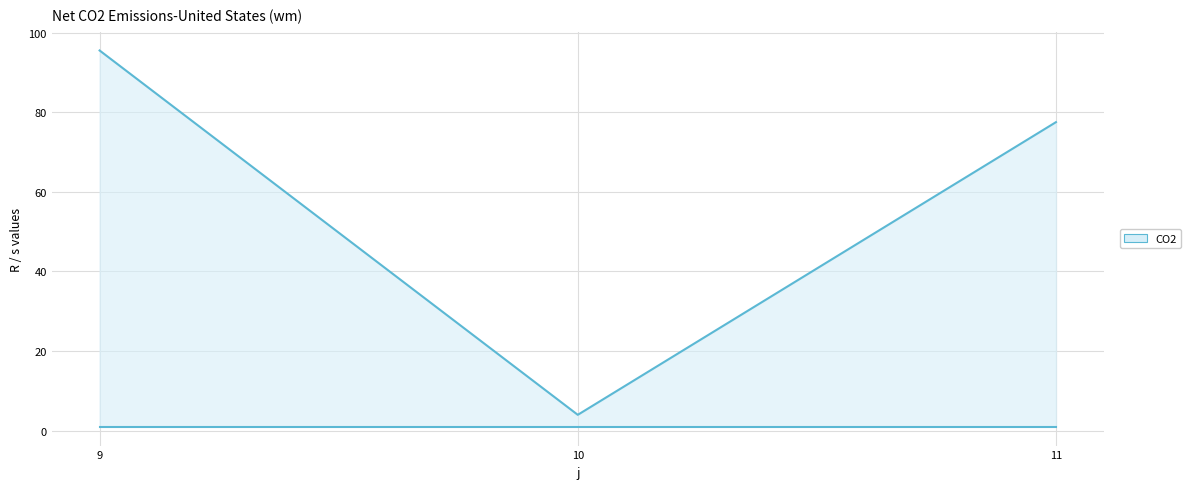

What is the highest value of the R series?

95.5